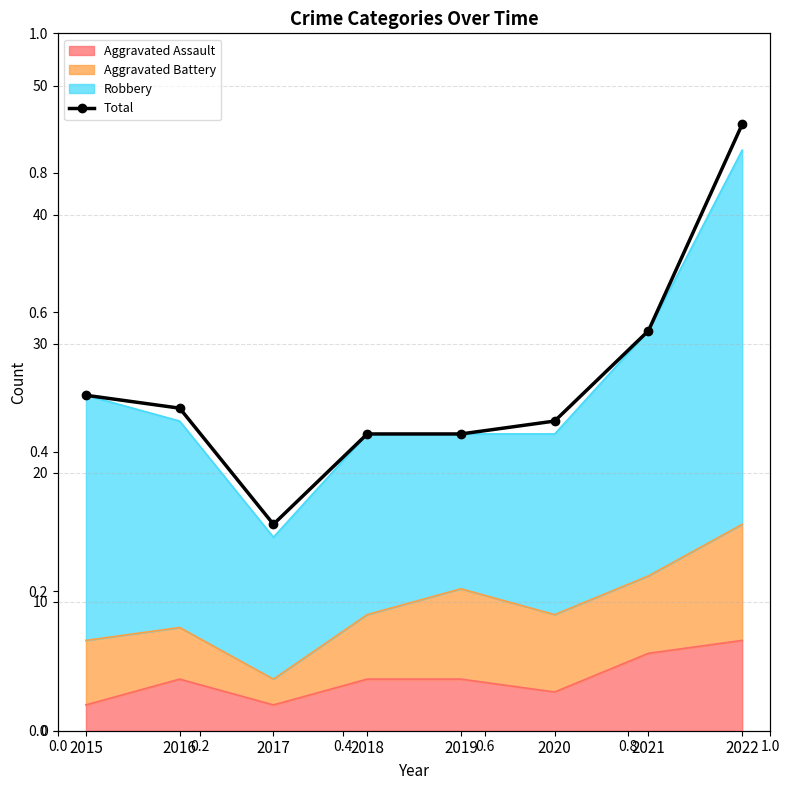

In Aggravated Assault, how many points are lower than both neighbors (excluding endpoints)?

2